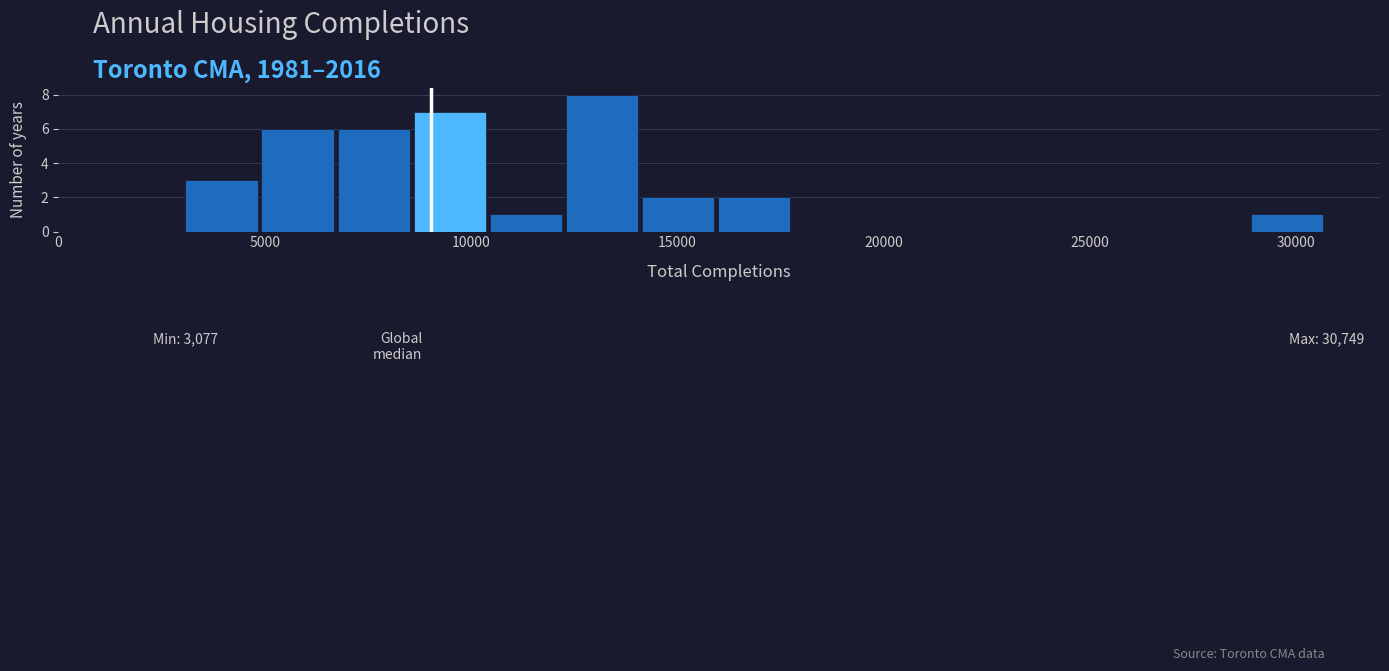

Read against the x-axis, roughly where is the centre of the tallest bar?

13000